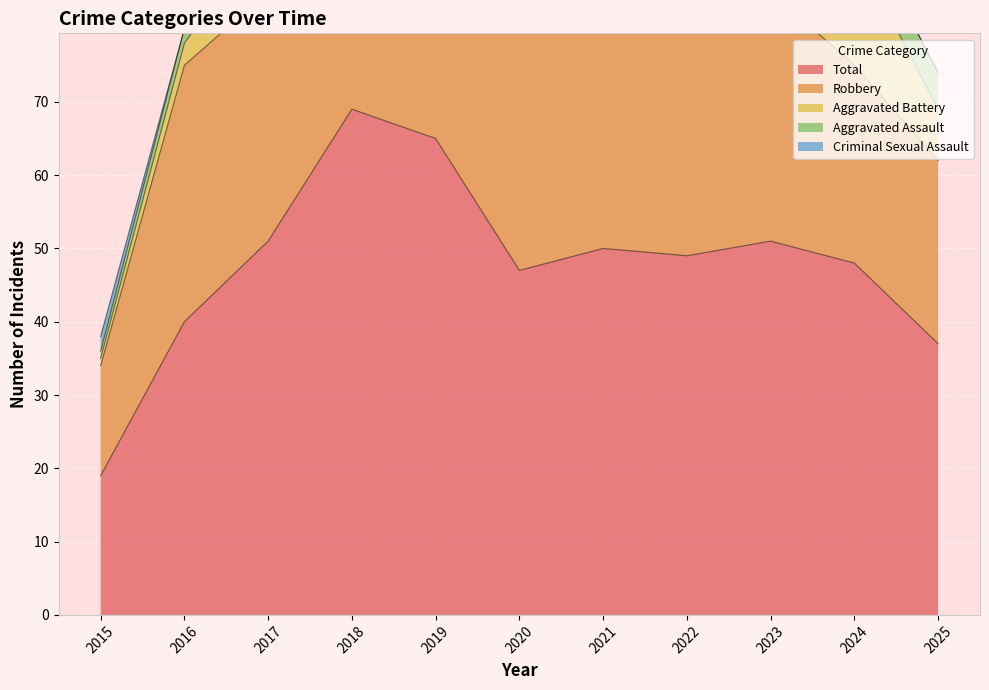

Is it true that Aggravated Battery equals 6 at 2020?

True